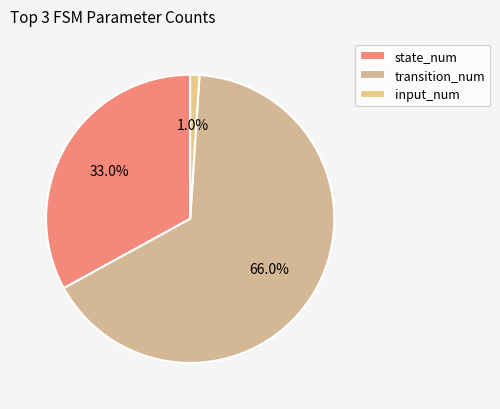

The input_num slice represents 1% of the pie. True or false?

True